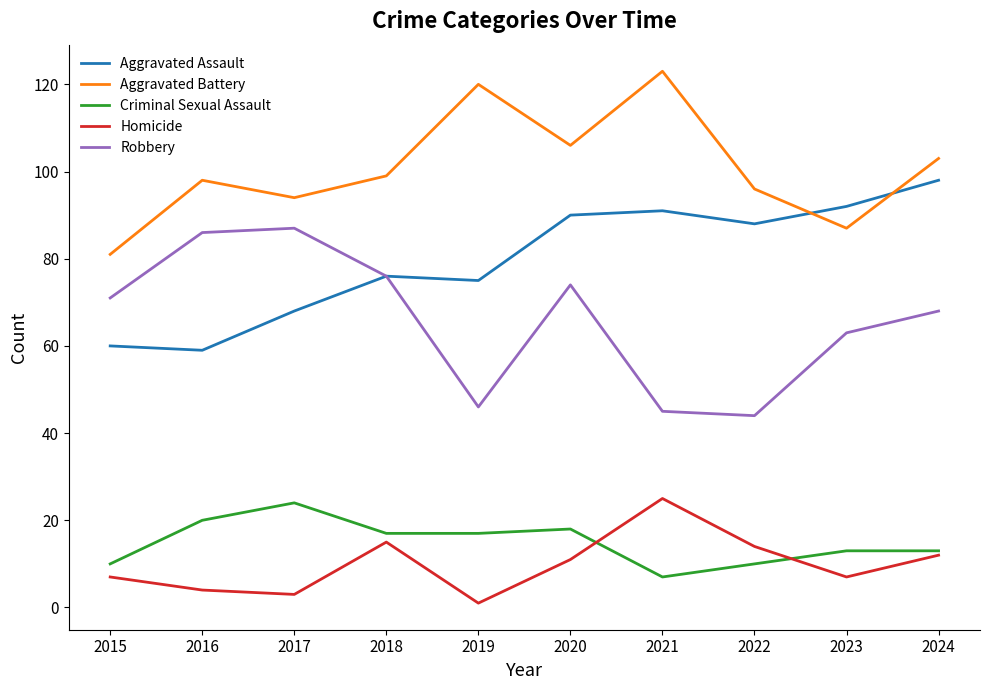

At 2019, list the series in order from smallest to largest.

Homicide, Criminal Sexual Assault, Robbery, Aggravated Assault, Aggravated Battery